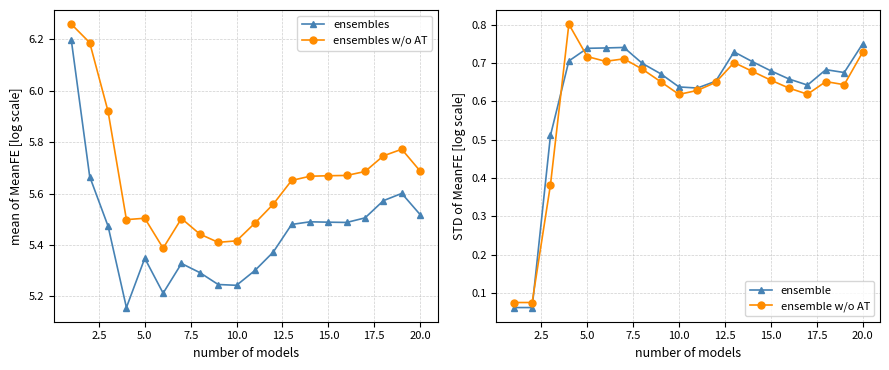

What are all the series names shown in the legend?

ensembles, ensembles w/o AT, ensemble, ensemble w/o AT